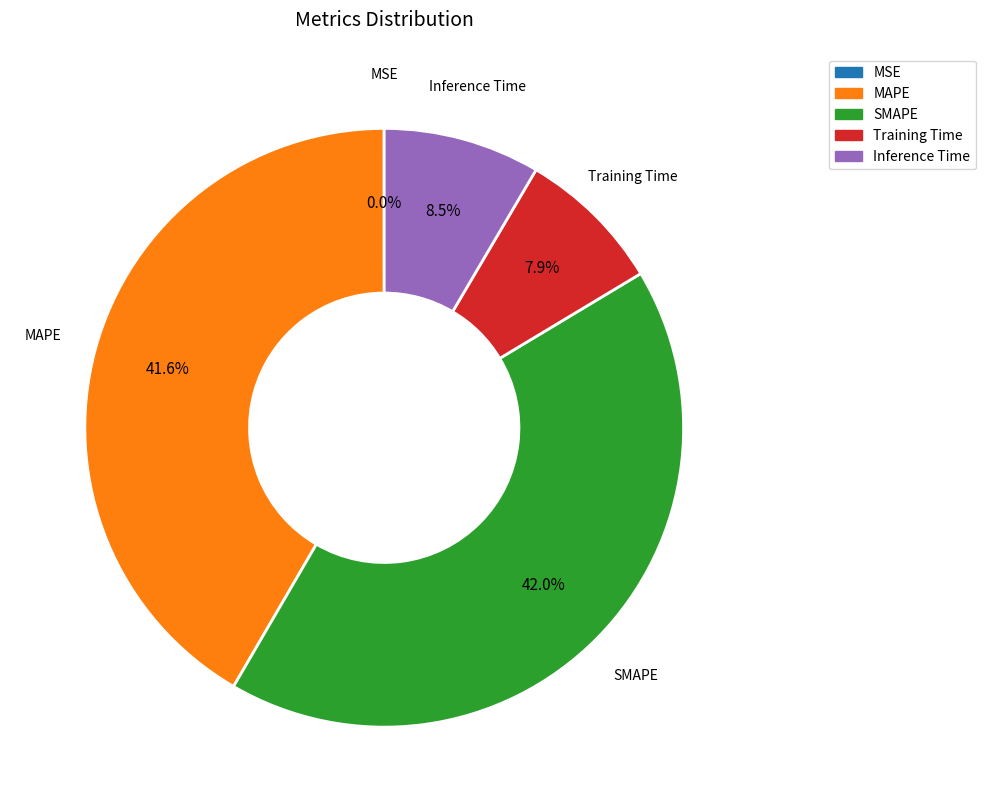

What is the ratio of the value at SMAPE to the value at MAPE?

1.0